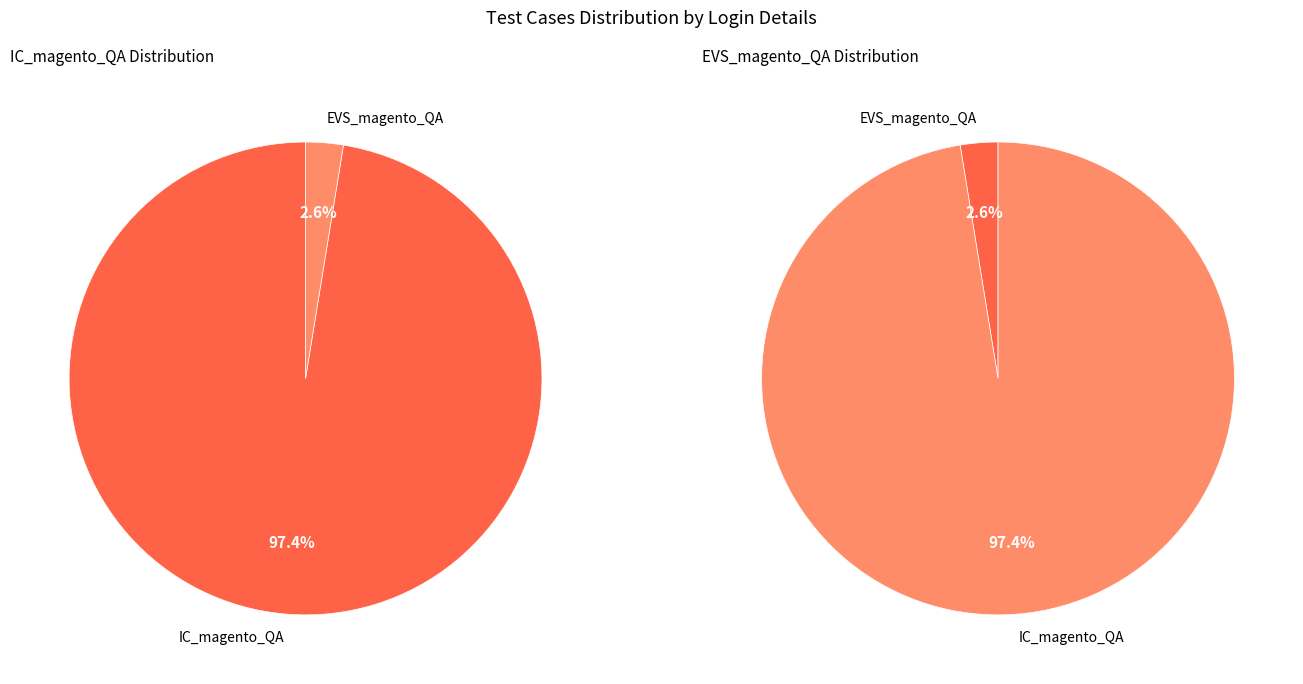

To the nearest percent, what percentage of the pie is EVS_magento_QA?

3%